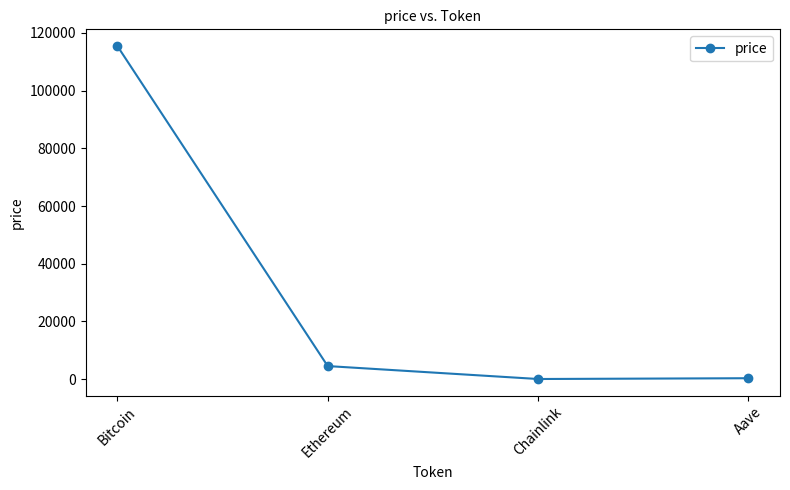

At which label is the value closest to 57752?

Ethereum